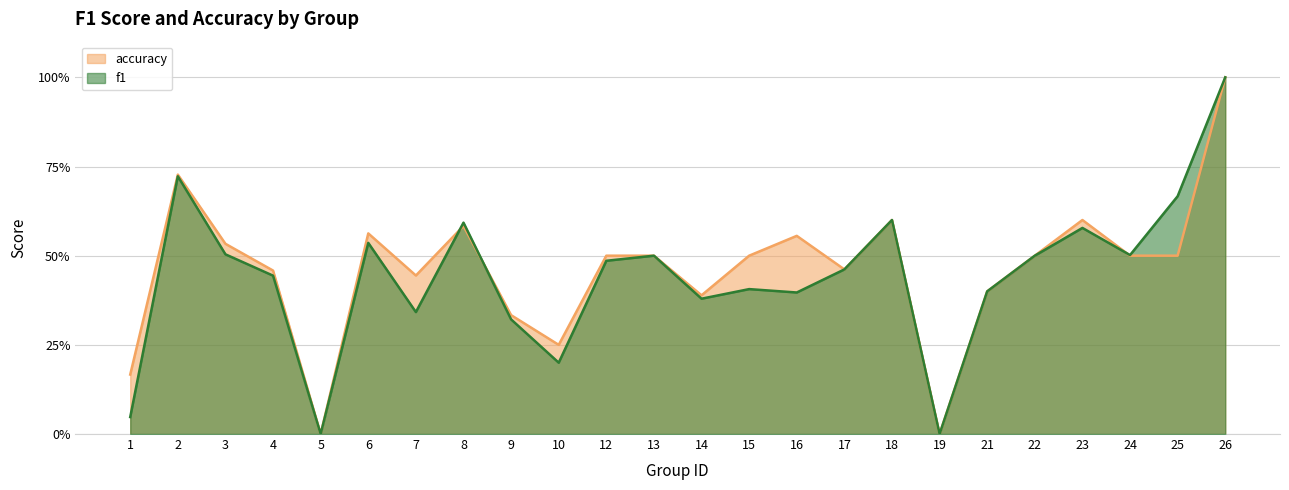

What is the difference between the maximum and second lowest values in the accuracy series?

1.0